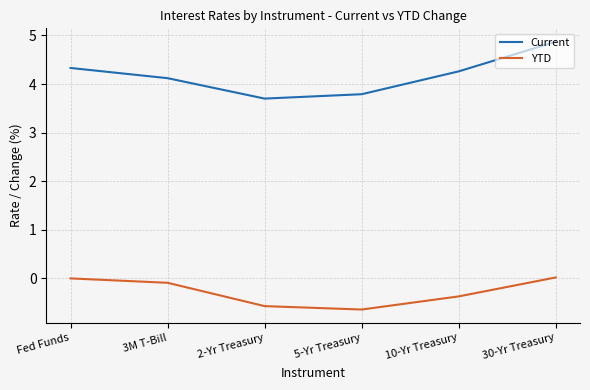

What is the spread (max minus min) of values at 5-Yr Treasury?

4.4